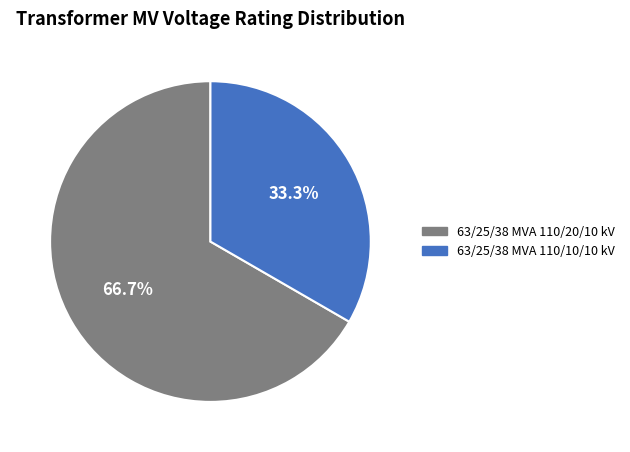

Rank the categories by value from highest to lowest.

63/25/38 MVA 110/20/10 kV, 63/25/38 MVA 110/10/10 kV